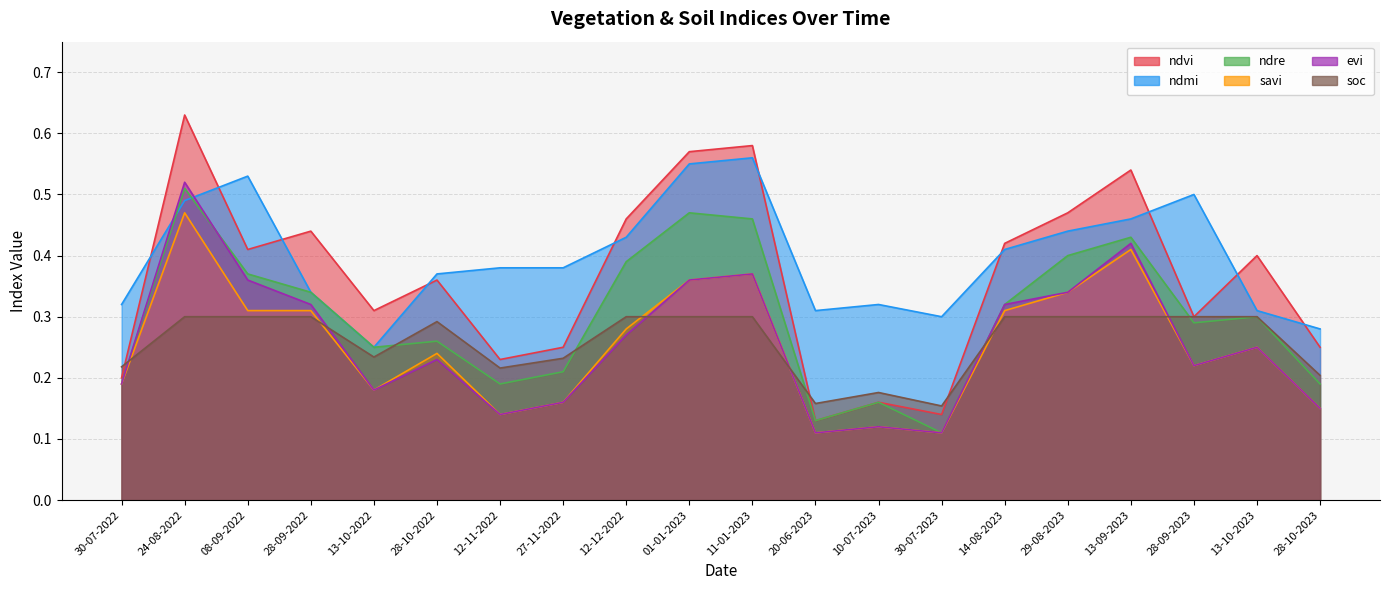

What is the sum of all soc values?

5.2